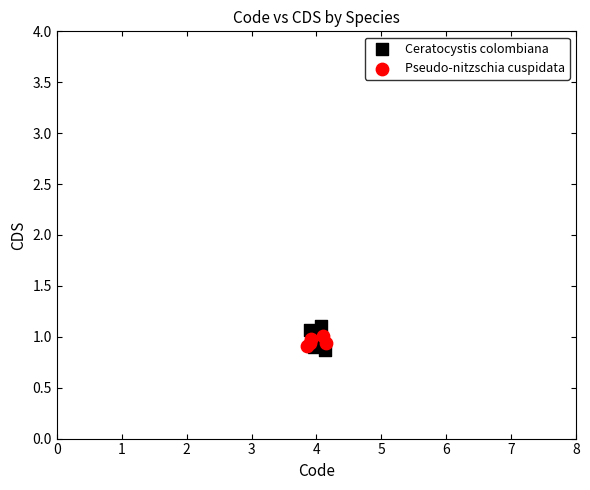

Which series reaches the minimum Y coordinate?

Ceratocystis colombiana